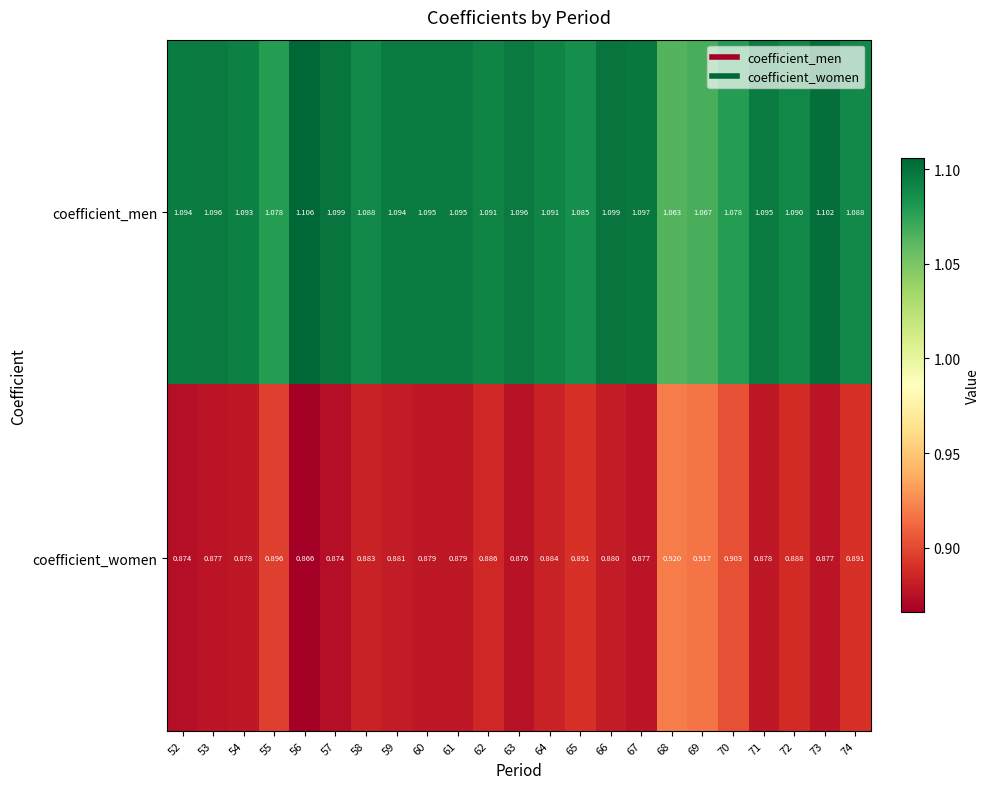

Which series has the widest spread of values?

coefficient_women